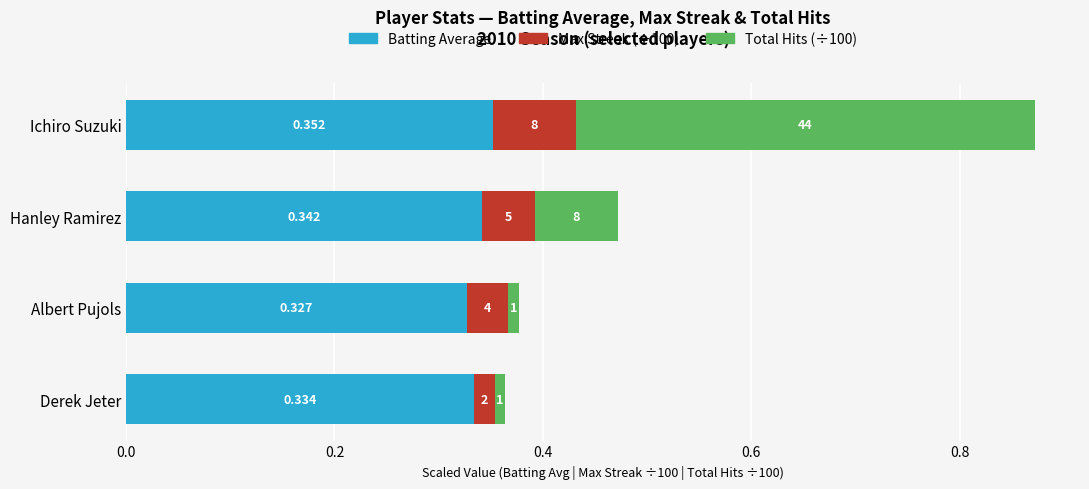

How many Max Streak (÷100) values are between 0 and 1?

4